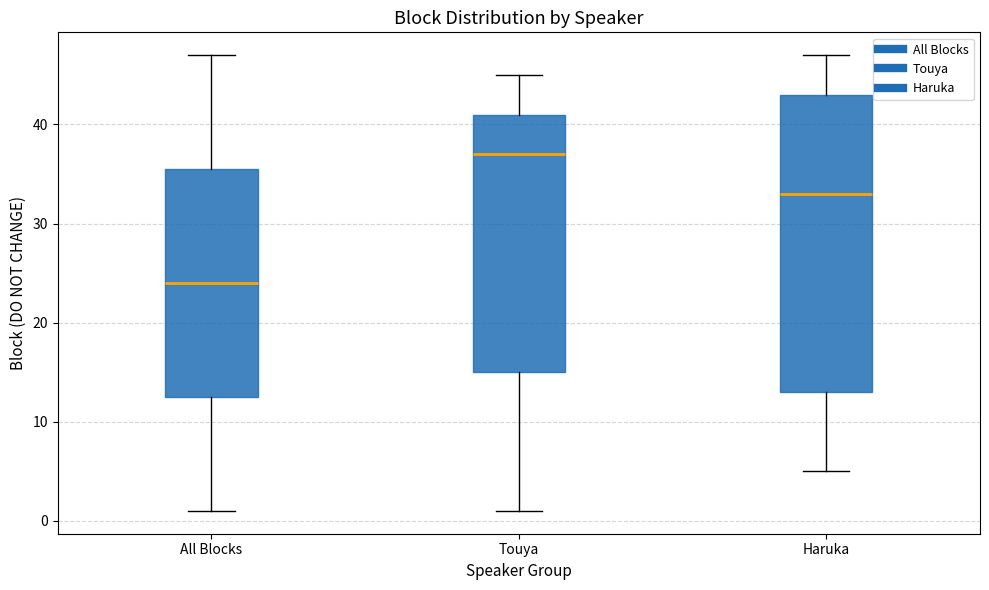

Reading left to right, read every box against the y-axis: the position of its median line, the range the box covers, and the ends of its whiskers. The values are not printed on the chart, so give them approximately, as read against the axis.

All Blocks: median 24, box 13 to 36, whiskers 1 to 47
Touya: median 37, box 15 to 41, whiskers 1 to 45
Haruka: median 33, box 13 to 43, whiskers 5 to 47